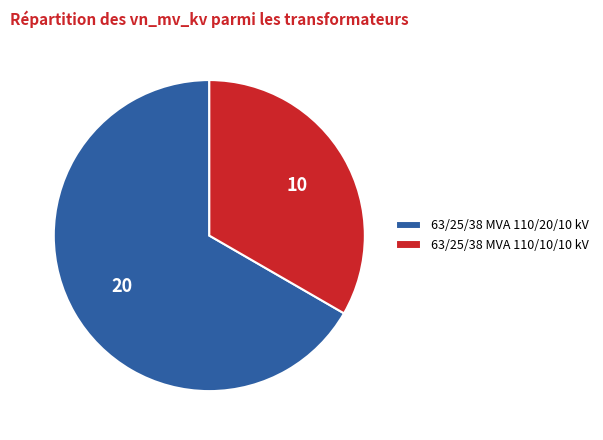

Is the sum of 63/25/38 MVA 110/10/10 kV and 63/25/38 MVA 110/20/10 kV greater than half?

Yes